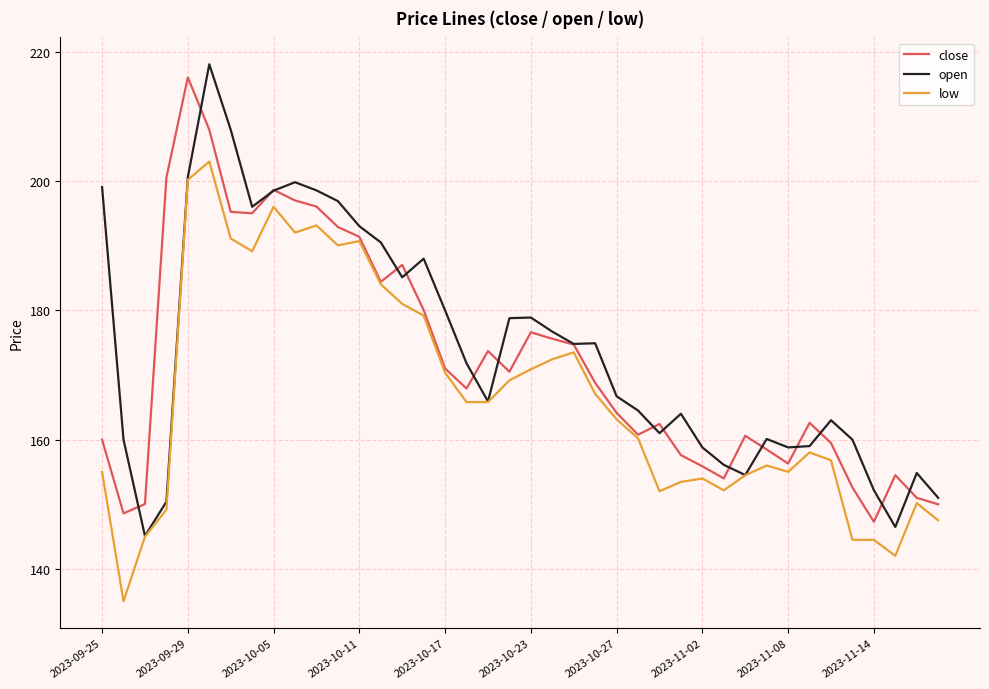

Which series has the widest spread of values?

open